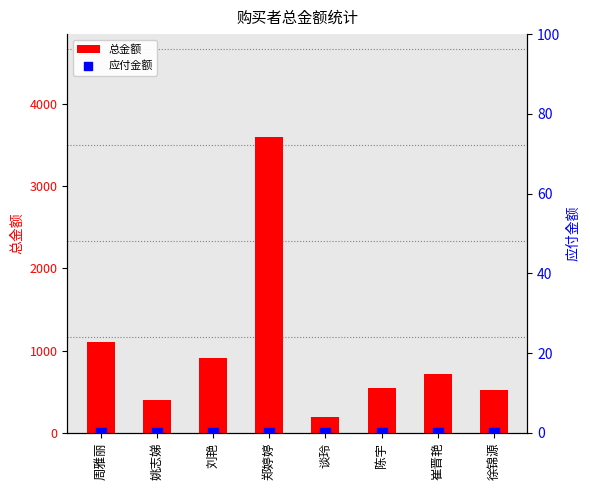

What is the total value across all series at 郑婷婷?

3591.7